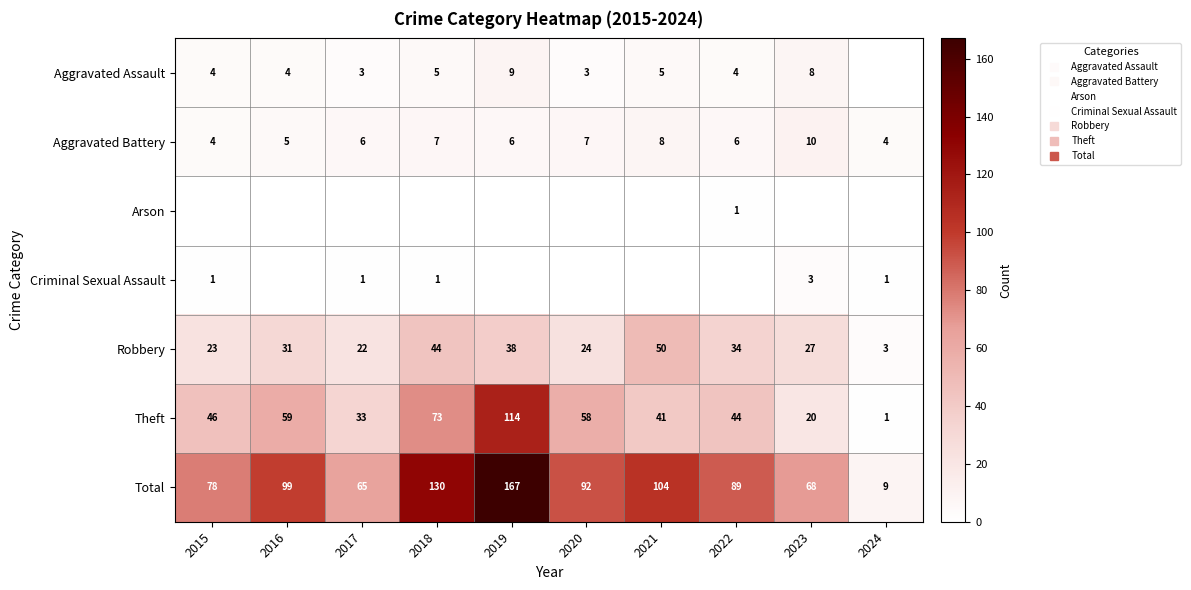

Is it true that Aggravated Battery equals 8 at 2021?

True